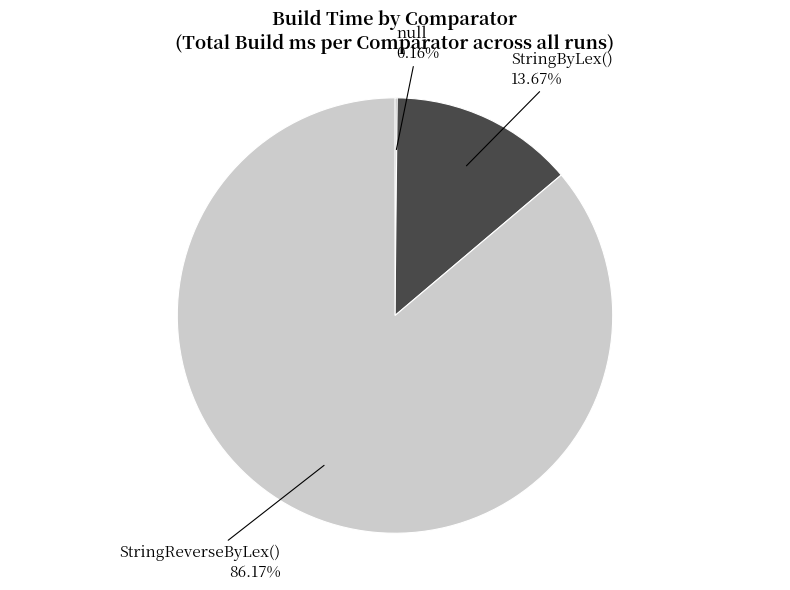

Which slice is the largest?

StringReverseByLex()